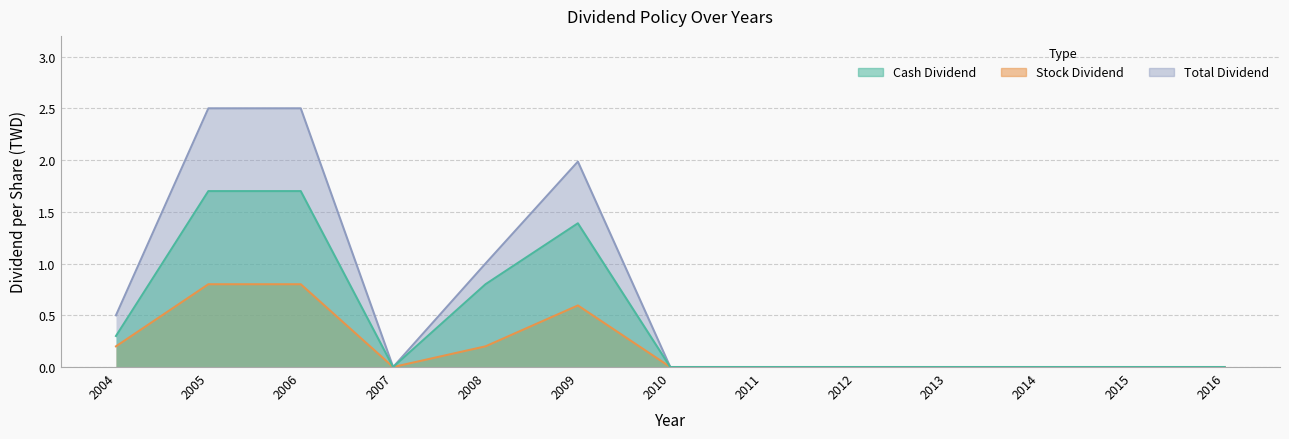

Reading right to left, transcribe all the data shown in this chart.

Cash Dividend: 2016=0.0	2015=0.0	2014=0.0	2013=0.0	2012=0.0	2011=0.0	2010=0.0	2009=1.4	2008=0.8	2007=0.0	2006=1.7	2005=1.7	2004=0.3
Stock Dividend: 2016=0.0	2015=0.0	2014=0.0	2013=0.0	2012=0.0	2011=0.0	2010=0.0	2009=0.6	2008=0.2	2007=0.0	2006=0.8	2005=0.8	2004=0.2
Total Dividend: 2016=0.0	2015=0.0	2014=0.0	2013=0.0	2012=0.0	2011=0.0	2010=0.0	2009=2.0	2008=1.0	2007=0.0	2006=2.5	2005=2.5	2004=0.5